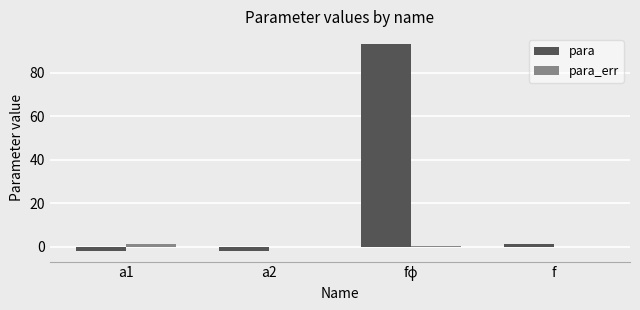

Is the value of para_err at a1 greater than the value of para at a2?

Yes